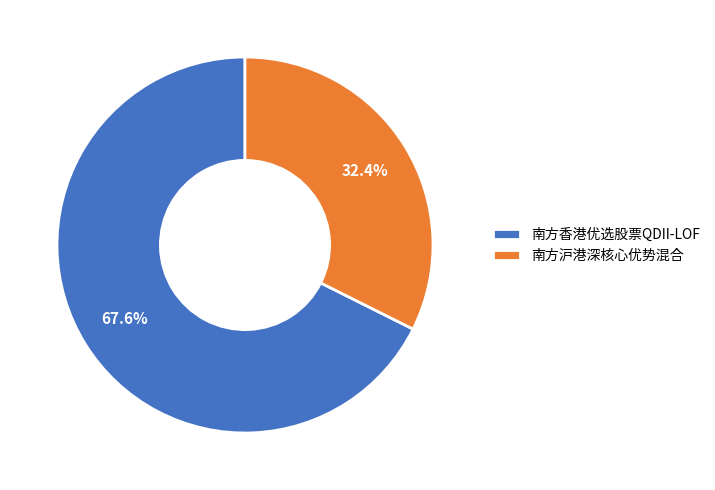

Do 南方沪港深核心优势混合 and 南方香港优选股票QDII-LOF together represent more than half of the pie?

Yes